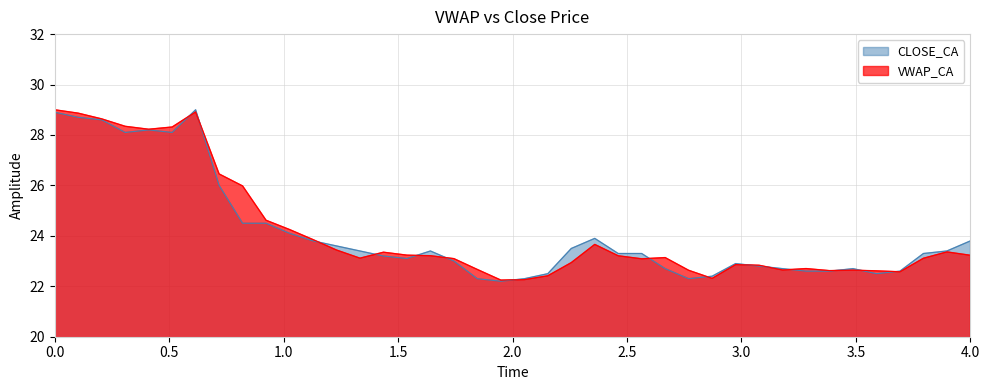

What is the smallest value displayed?

22.2